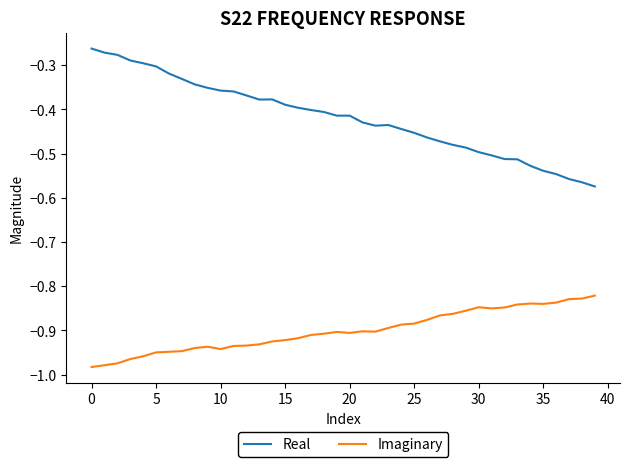

Rank the series by their maximum value, from highest to lowest.

Real, Imaginary